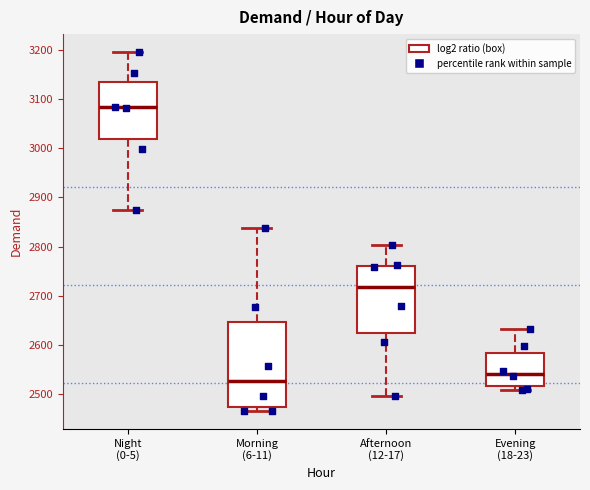

Reading left to right, transcribe this box plot: for each box, give where its median line is, the range the box spans, and where its two whiskers end, as read against the y-axis. The values are not printed on the chart, so give them approximately, as read against the axis.

Night (0-5): median 3080, box 3020 to 3140, whiskers 2870 to 3200
Morning (6-11): median 2530, box 2470 to 2650, whiskers 2470 (just below the box's lower edge) to 2840
Afternoon (12-17): median 2720, box 2620 to 2760, whiskers 2500 to 2800
Evening (18-23): median 2540, box 2520 to 2580, whiskers 2510 to 2630